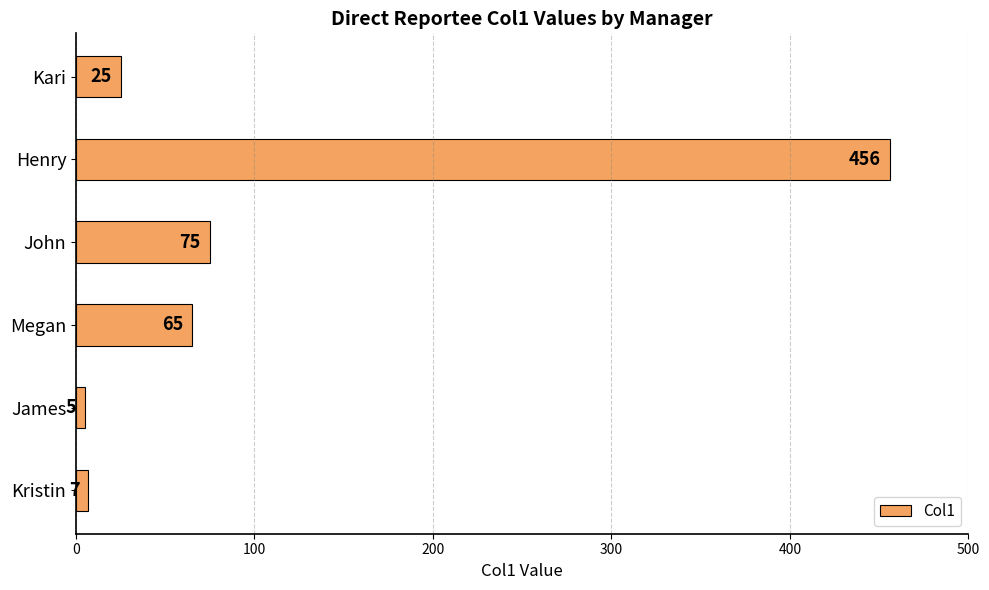

Where is the data nearest to the value 230?

John